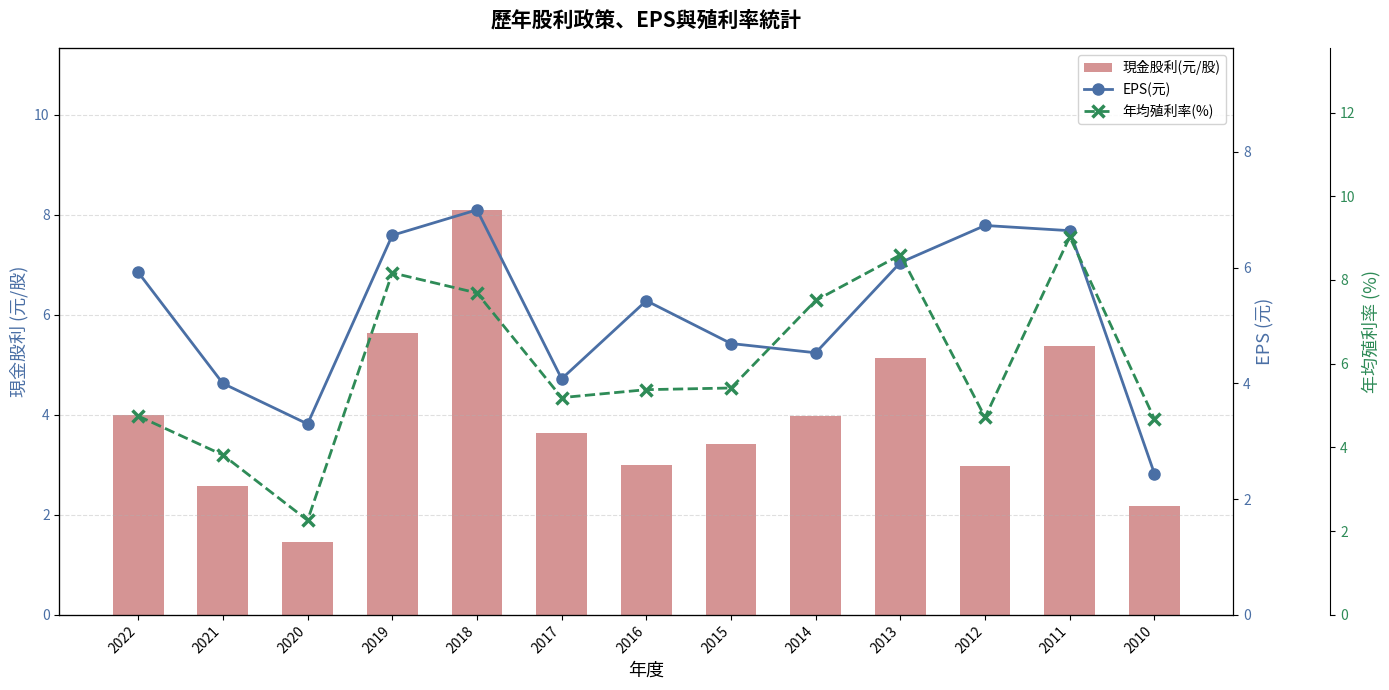

What is the total value across all series at 2011?

21.0